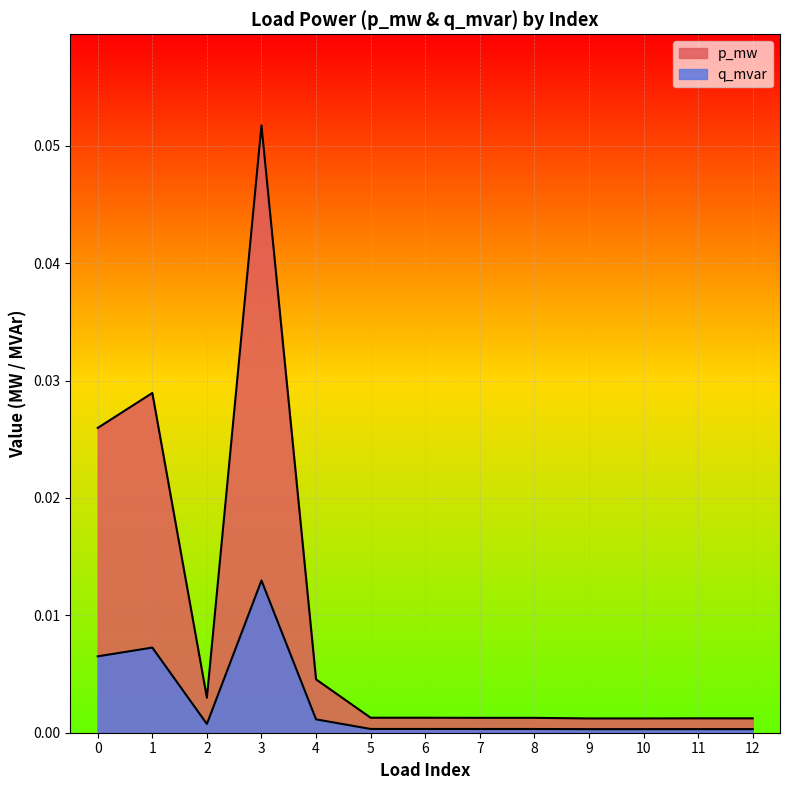

Which series changed the most between 1 and 9?

p_mw